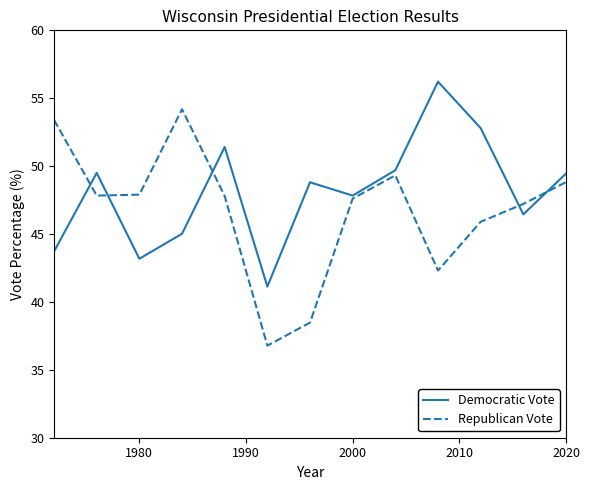

Rank the series by their maximum value, from lowest to highest.

Republican Vote, Democratic Vote